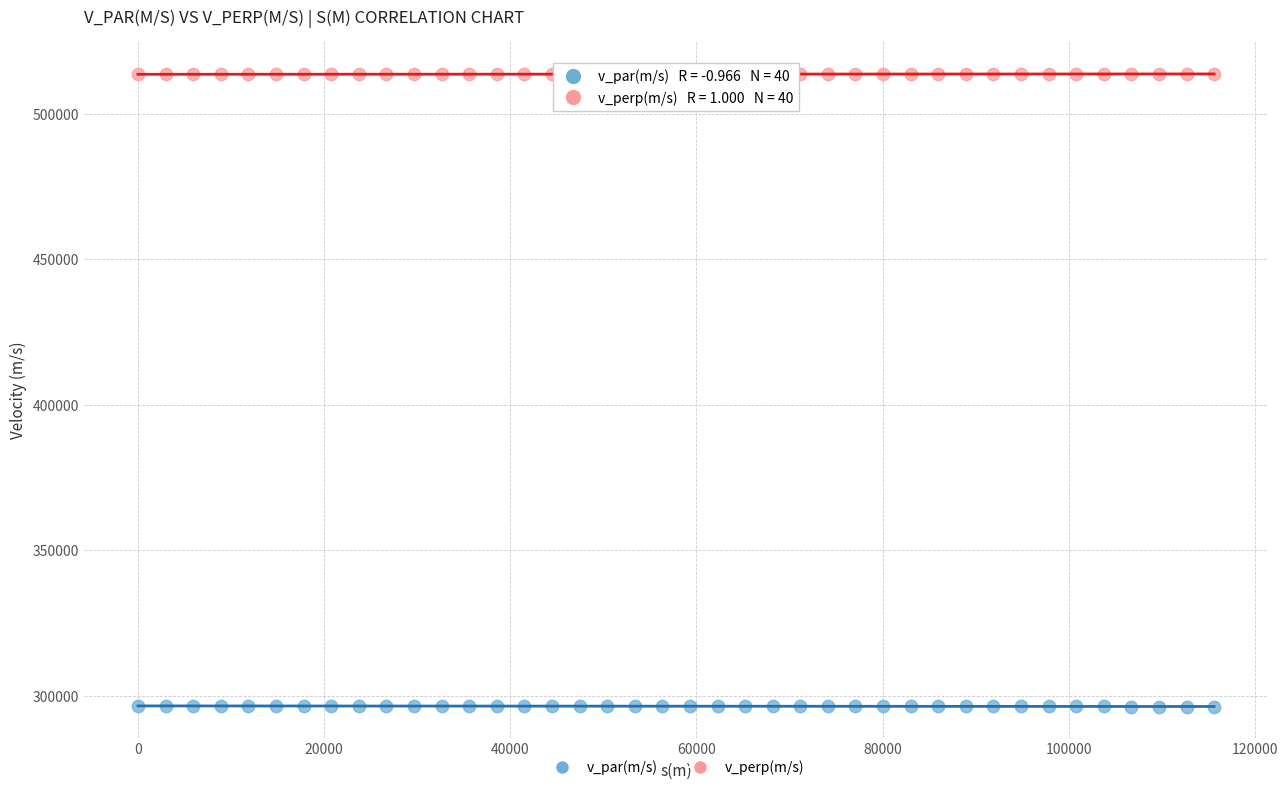

Across all data points, what is the range of Y values (max minus min)?

217414